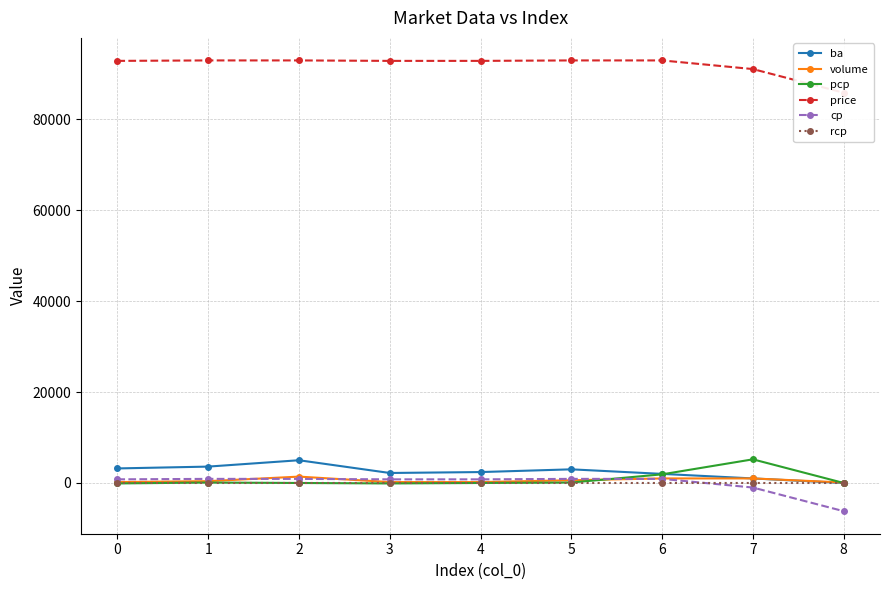

Is it true that rcp equals 0.0 at 1?

True